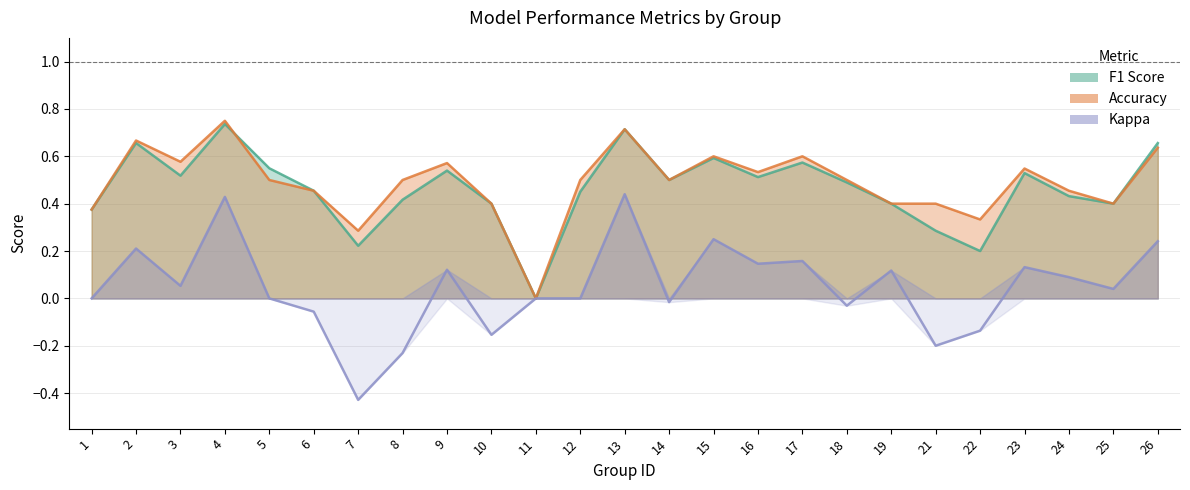

What is the difference between the maximum and minimum values in the kappa series?

0.9